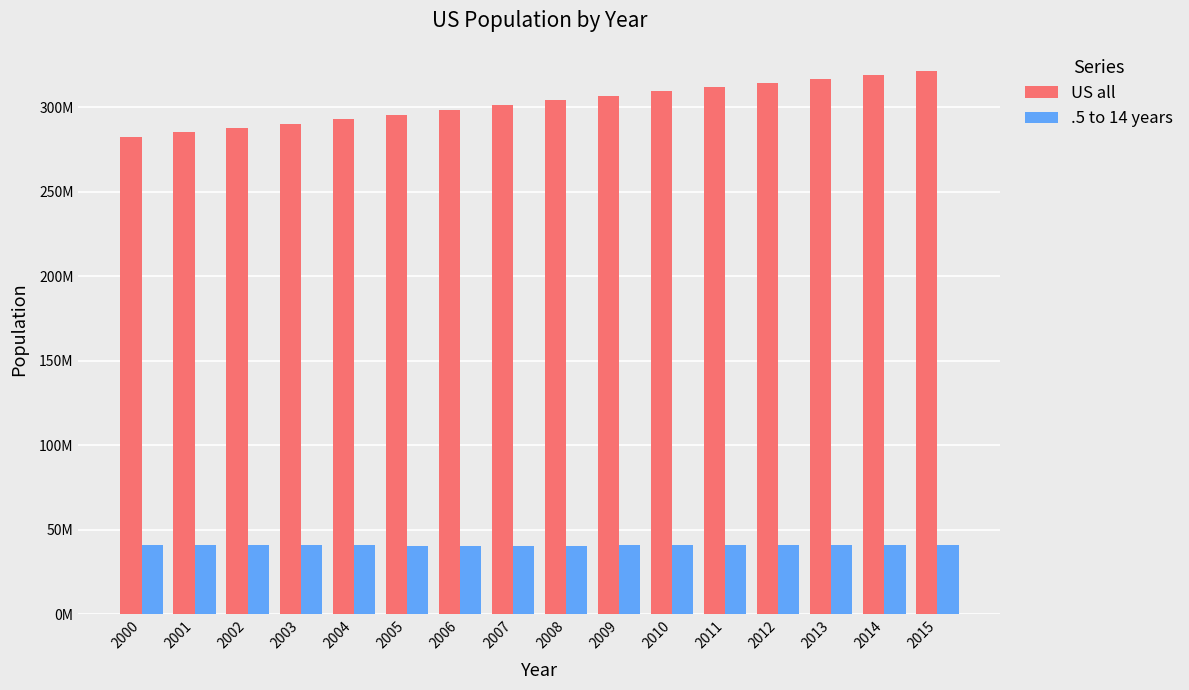

What is the sum of the .5 to 14 years values at 2008 and 2004?

81502174